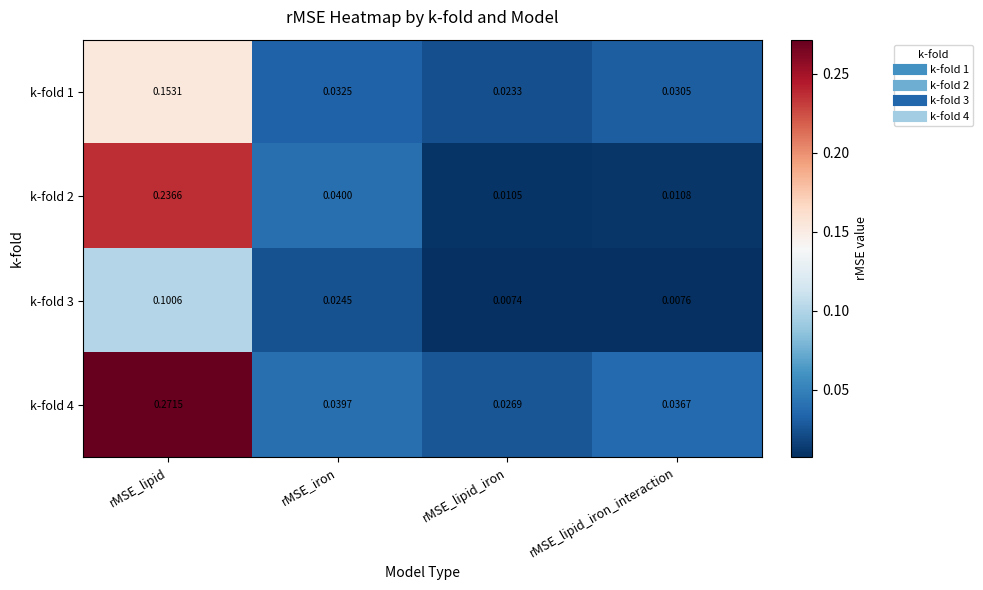

Which category has the lowest value across all series?

rMSE_lipid_iron